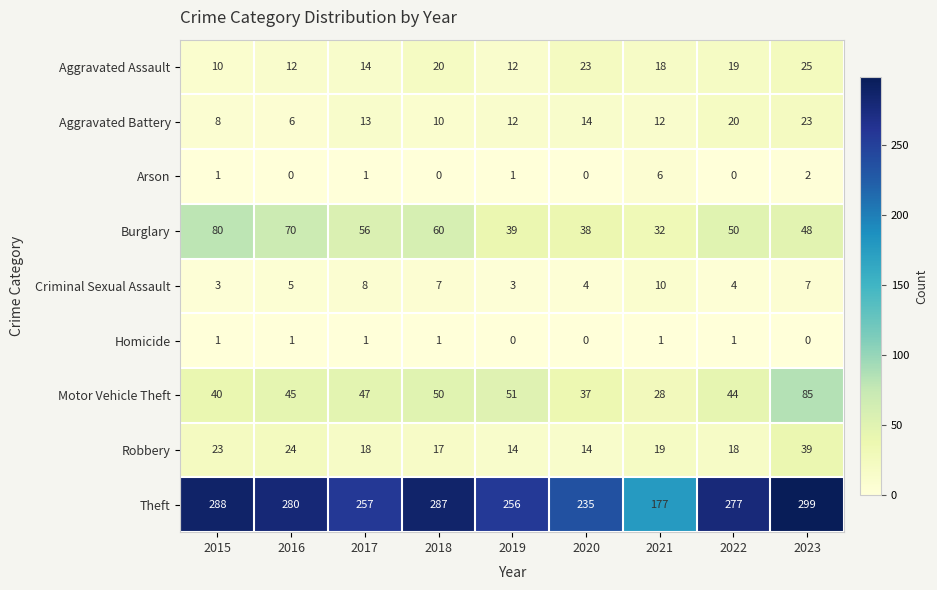

How many data points does each series have?

9